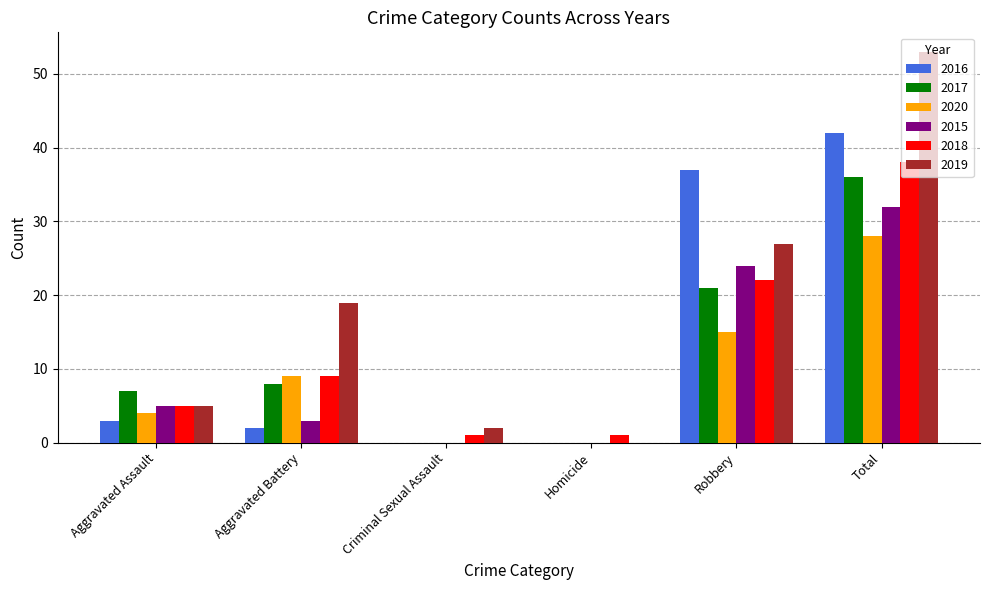

Which series has the largest total across all categories?

2019